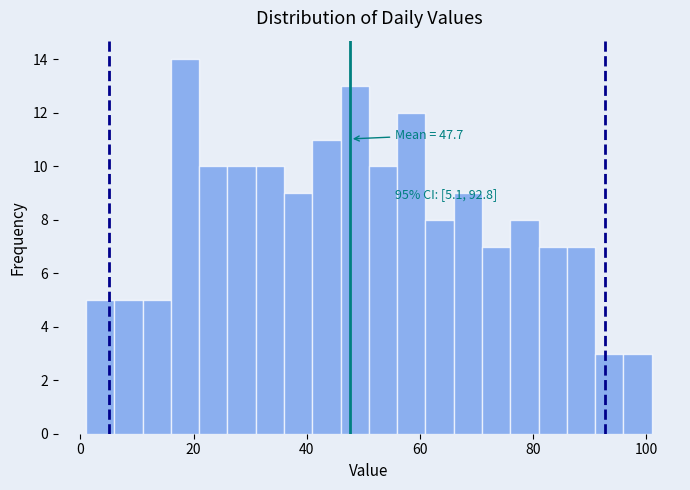

Read against the x-axis, roughly where is the centre of the tallest bar?

18